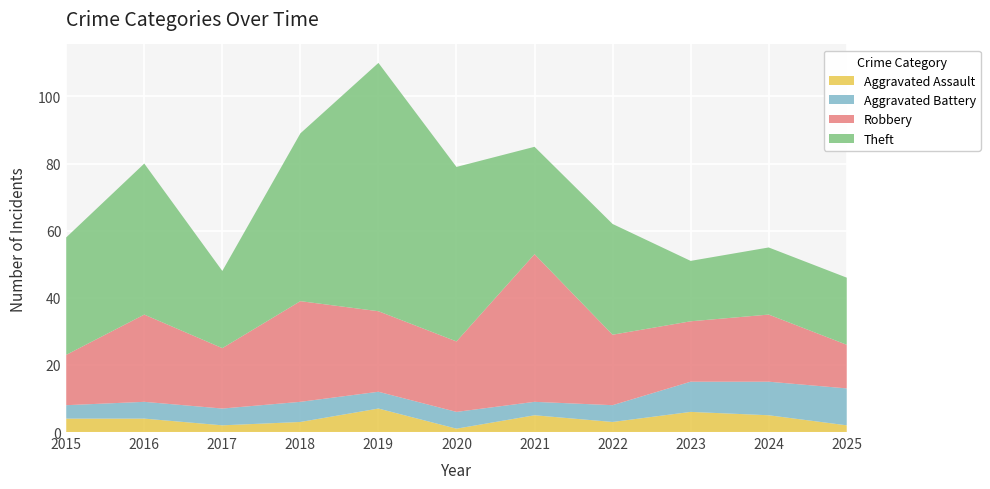

Reading left to right, list all the values displayed in this chart.

Aggravated Assault: 4	4	2	3	7	1	5	3	6	5	2
Aggravated Battery: 4	5	5	6	5	5	4	5	9	10	11
Robbery: 15	26	18	30	24	21	44	21	18	20	13
Theft: 35	45	23	50	74	52	32	33	18	20	20